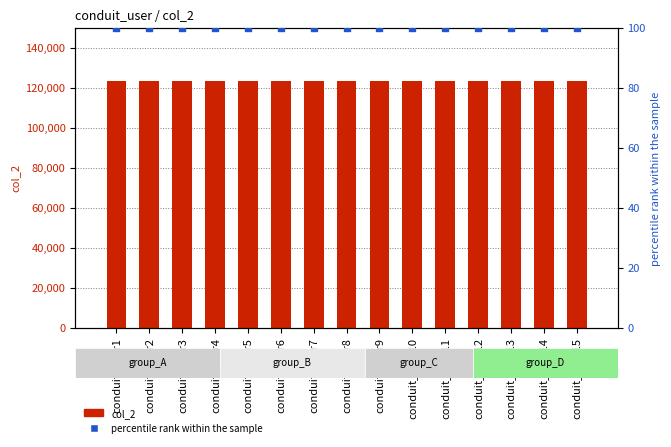

At how many categories does at least one series exceed 82120?

15